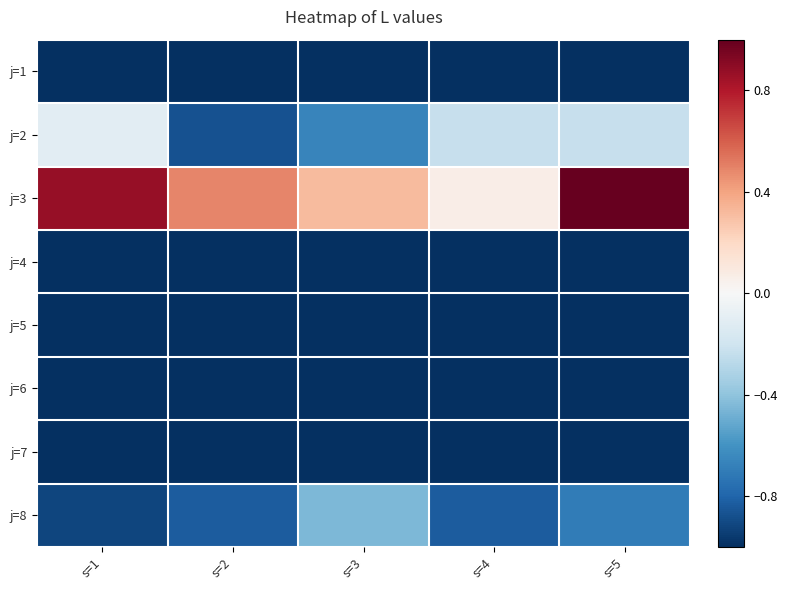

Reading left to right, transcribe all the data shown in this chart.

j=1: s=1=-1.0	s=2=-1.0	s=3=-1.0	s=4=-1.0	s=5=-1.0
j=2: s=1=-0.1	s=2=-0.9	s=3=-0.7	s=4=-0.2	s=5=-0.2
j=3: s=1=0.9	s=2=0.5	s=3=0.3	s=4=0.1	s=5=1.0
j=4: s=1=-1.0	s=2=-1.0	s=3=-1.0	s=4=-1.0	s=5=-1.0
j=5: s=1=-1.0	s=2=-1.0	s=3=-1.0	s=4=-1.0	s=5=-1.0
j=6: s=1=-1.0	s=2=-1.0	s=3=-1.0	s=4=-1.0	s=5=-1.0
j=7: s=1=-1.0	s=2=-1.0	s=3=-1.0	s=4=-1.0	s=5=-1.0
j=8: s=1=-0.9	s=2=-0.8	s=3=-0.4	s=4=-0.8	s=5=-0.7